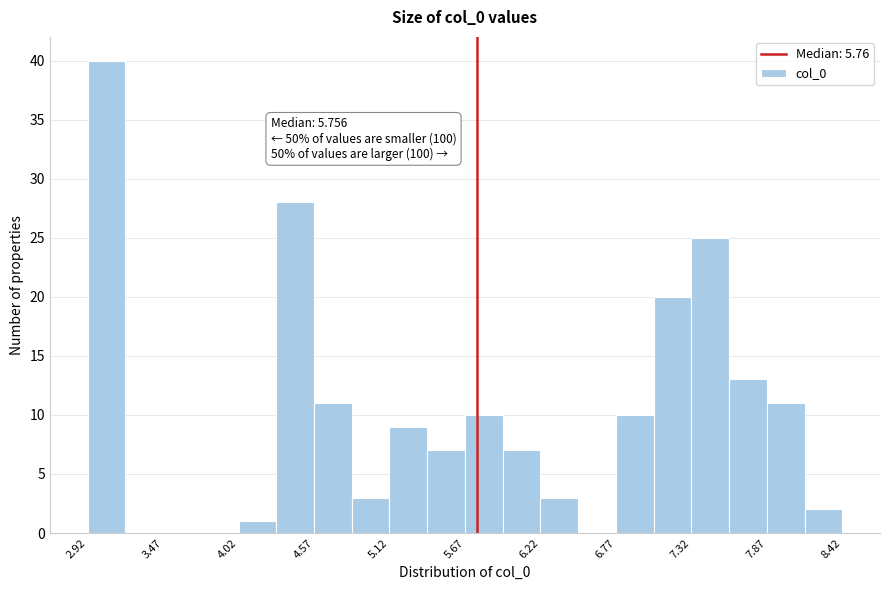

Read against the x-axis, roughly where is the centre of the tallest bar?

3.1